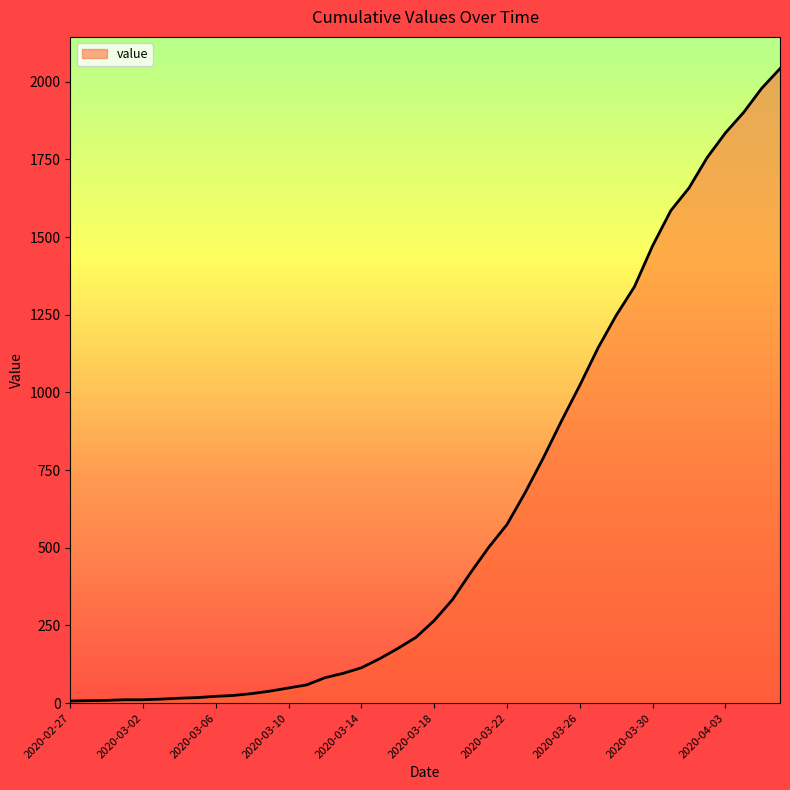

What is the difference between the maximum and minimum values?

2035